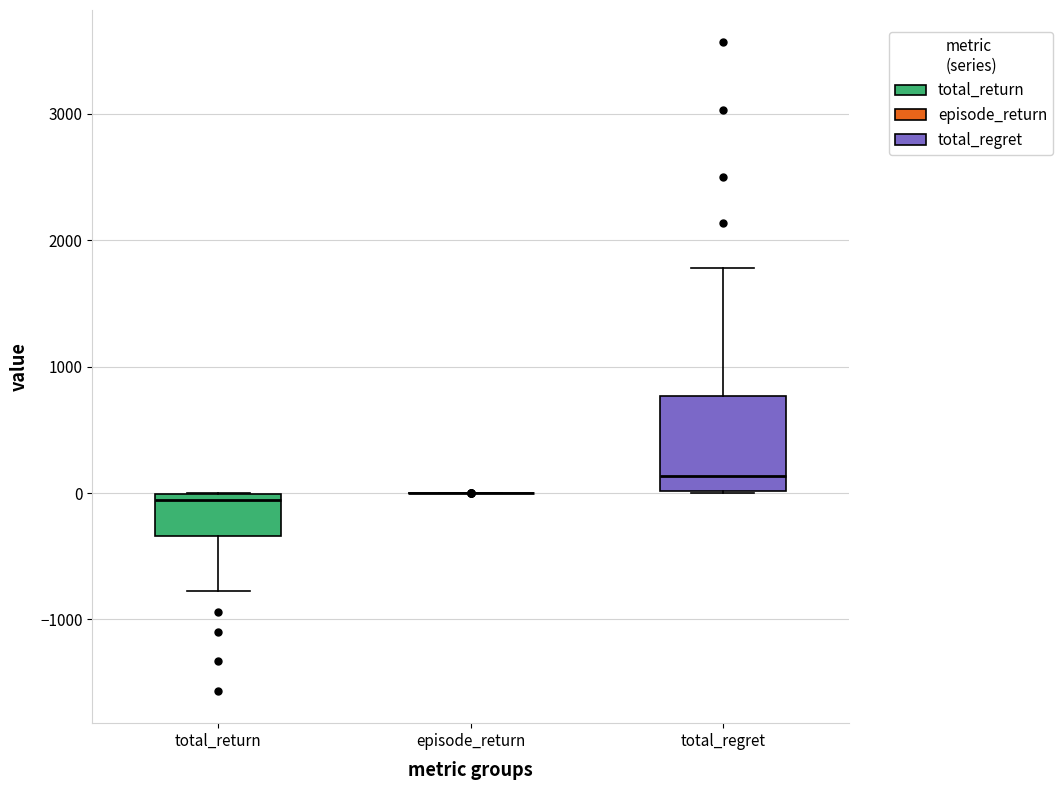

Reading left to right, transcribe this box plot: for each box, give where its median line is, the range the box spans, and where its two whiskers end, as read against the y-axis. The values are not printed on the chart, so give them approximately, as read against the axis.

total_return: median -100, box -300 to 0, whiskers -800 to 0
episode_return: box collapsed to a line at 0, whiskers 0 to 0
total_regret: median 100, box 0 to 800, whiskers 0 to 1800